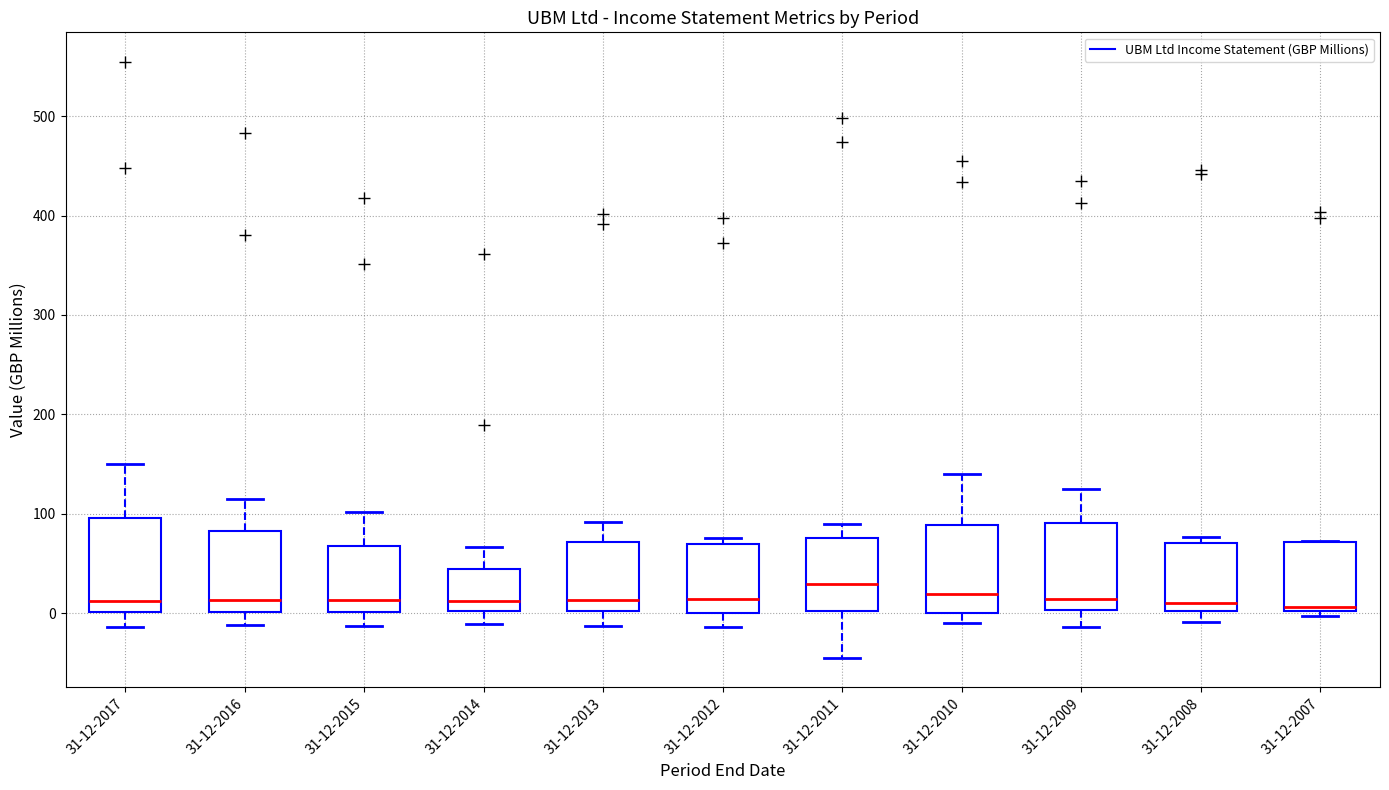

Where does the lower whisker of the box for 31-12-2013 end on the y-axis? The values are not printed on the chart, so give them approximately, as read against the axis.

-10